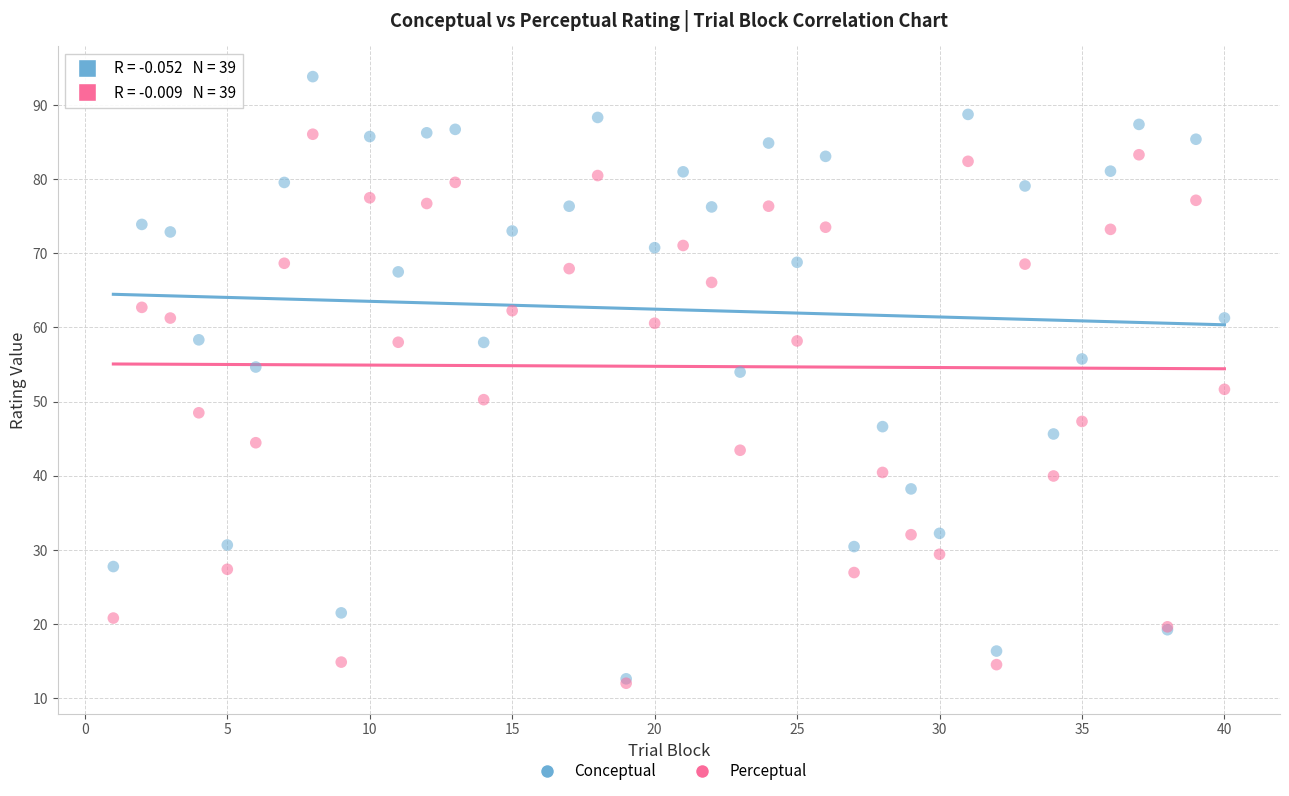

Which series reaches the maximum Y coordinate?

Conceptual